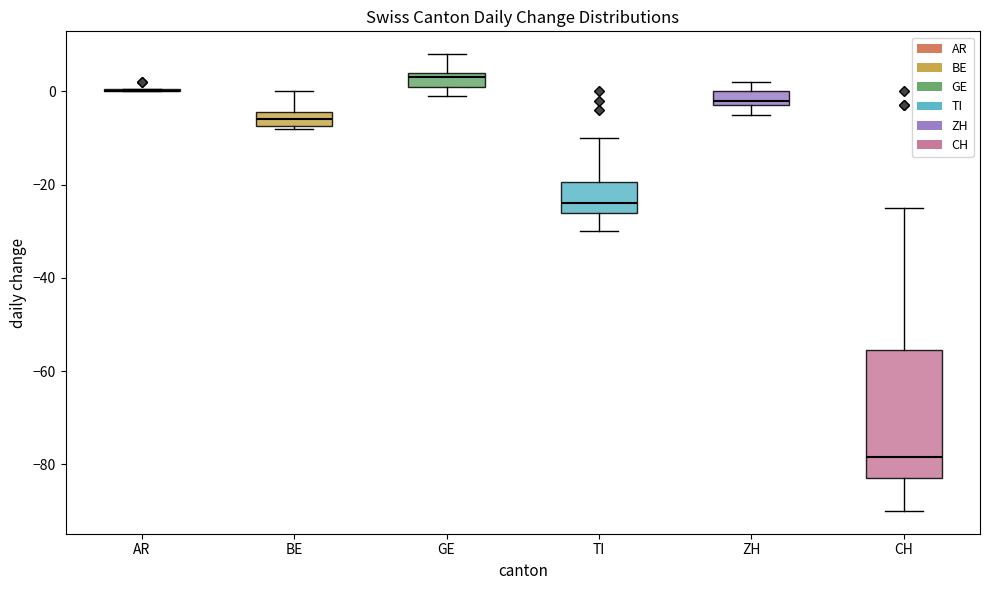

Reading left to right, read every box against the y-axis: the position of its median line, the range the box covers, and the ends of its whiskers. The values are not printed on the chart, so give them approximately, as read against the axis.

AR: box collapsed to a line at 0, whiskers 0 to 0
BE: median -6, box -8 to -4, whiskers -8 to 0
GE: median 4 (just below the box's upper edge), box 2 to 4, whiskers 0 to 8
TI: median -24, box -26 to -20, whiskers -30 to -10
ZH: median -2 (just above the box's lower edge), box -2 to 0, whiskers -4 to 2
CH: median -78, box -82 to -56, whiskers -90 to -24